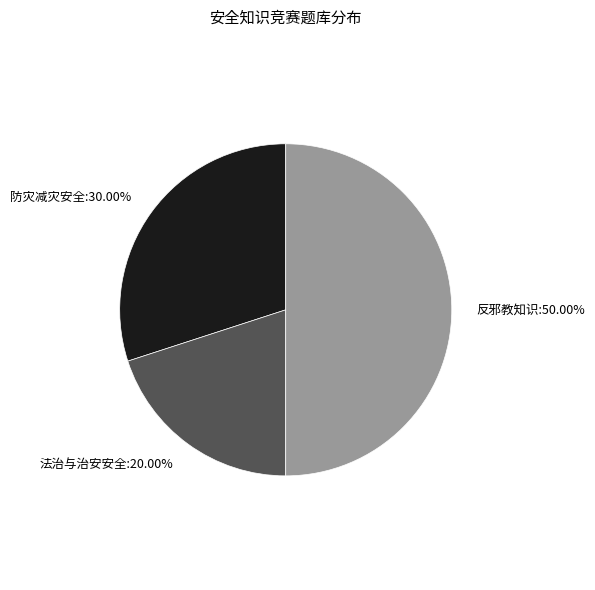

How many segments does this pie chart have?

3